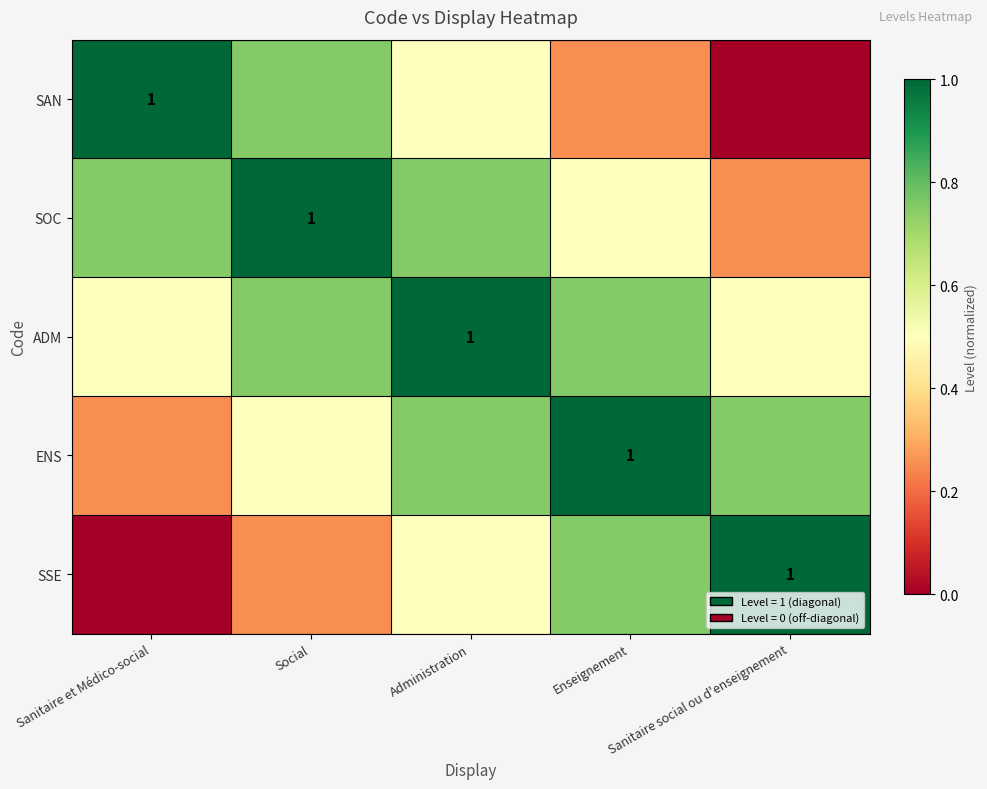

At which label does SSE reach its peak?

Sanitaire social ou d'enseignement